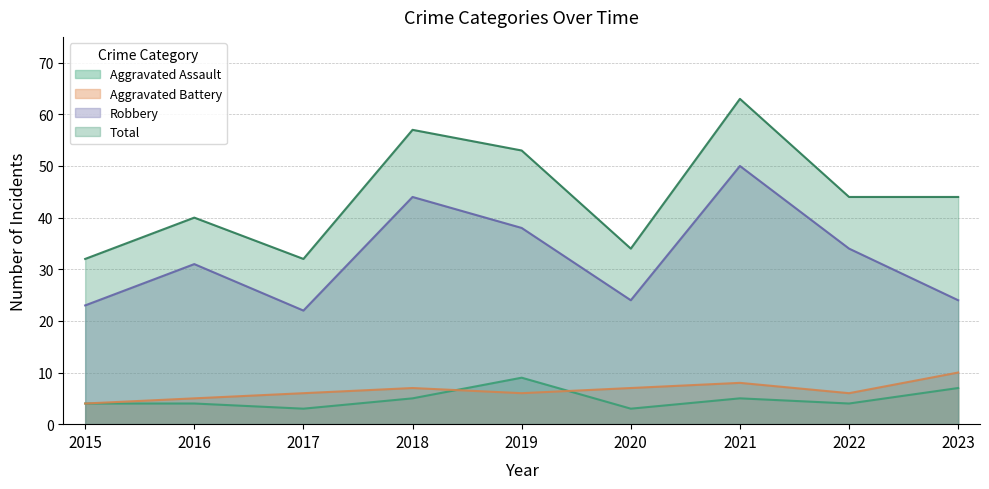

True or false: Aggravated Assault and Aggravated Battery intersect in this chart.

True